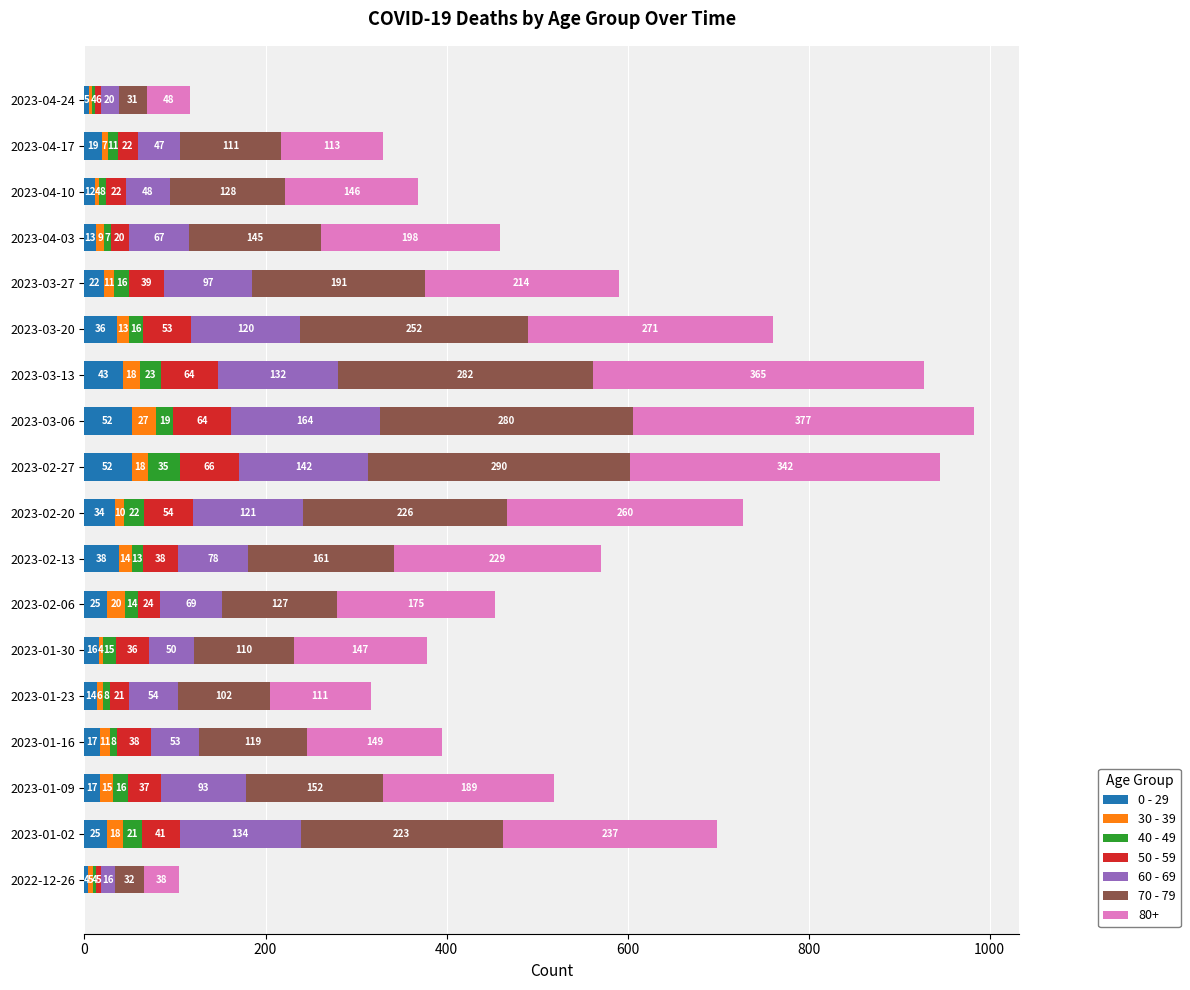

What is the total value across all series at 2023-04-03?

459